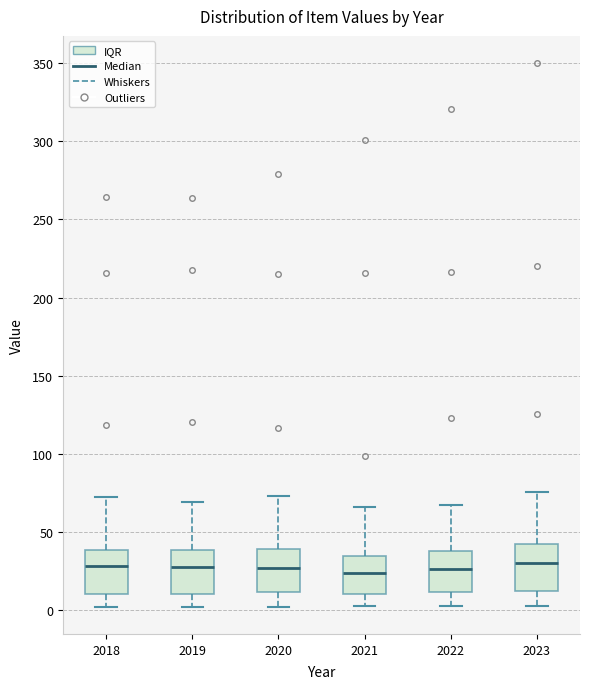

Reading left to right, read every box against the y-axis: the position of its median line, the range the box covers, and the ends of its whiskers. The values are not printed on the chart, so give them approximately, as read against the axis.

2018: median 30, box 10 to 40, whiskers 0 to 70
2019: median 30, box 10 to 40, whiskers 0 to 70
2020: median 25, box 10 to 40, whiskers 0 to 75
2021: median 25, box 10 to 35, whiskers 0 to 65
2022: median 25, box 10 to 40, whiskers 0 to 65
2023: median 30, box 10 to 40, whiskers 0 to 75